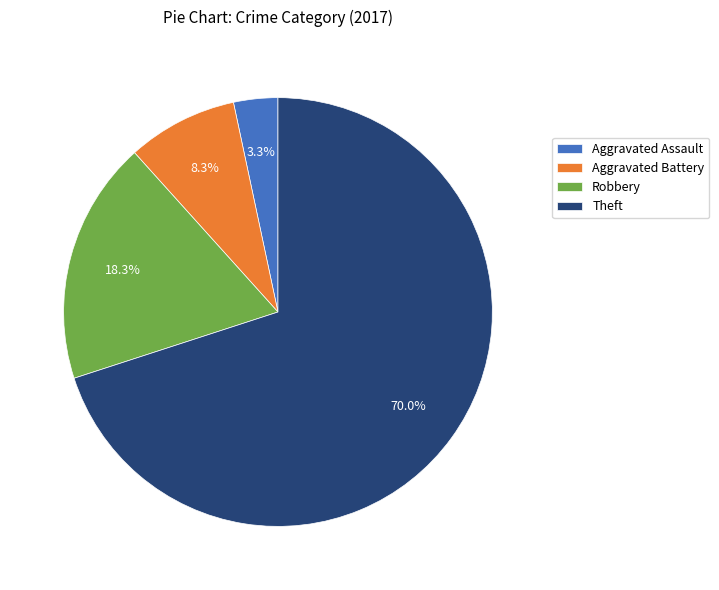

Combined, do Aggravated Assault and Aggravated Battery account for over 50%?

No